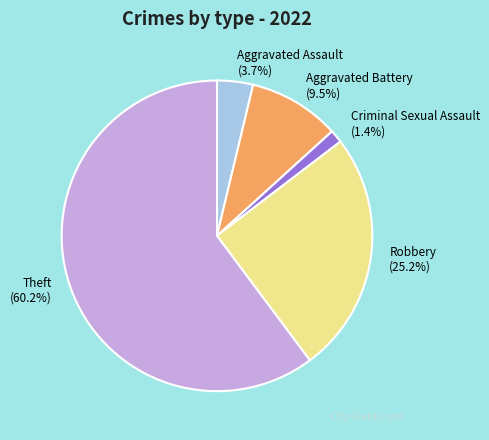

To the nearest percent, what portion does Theft represent?

60%